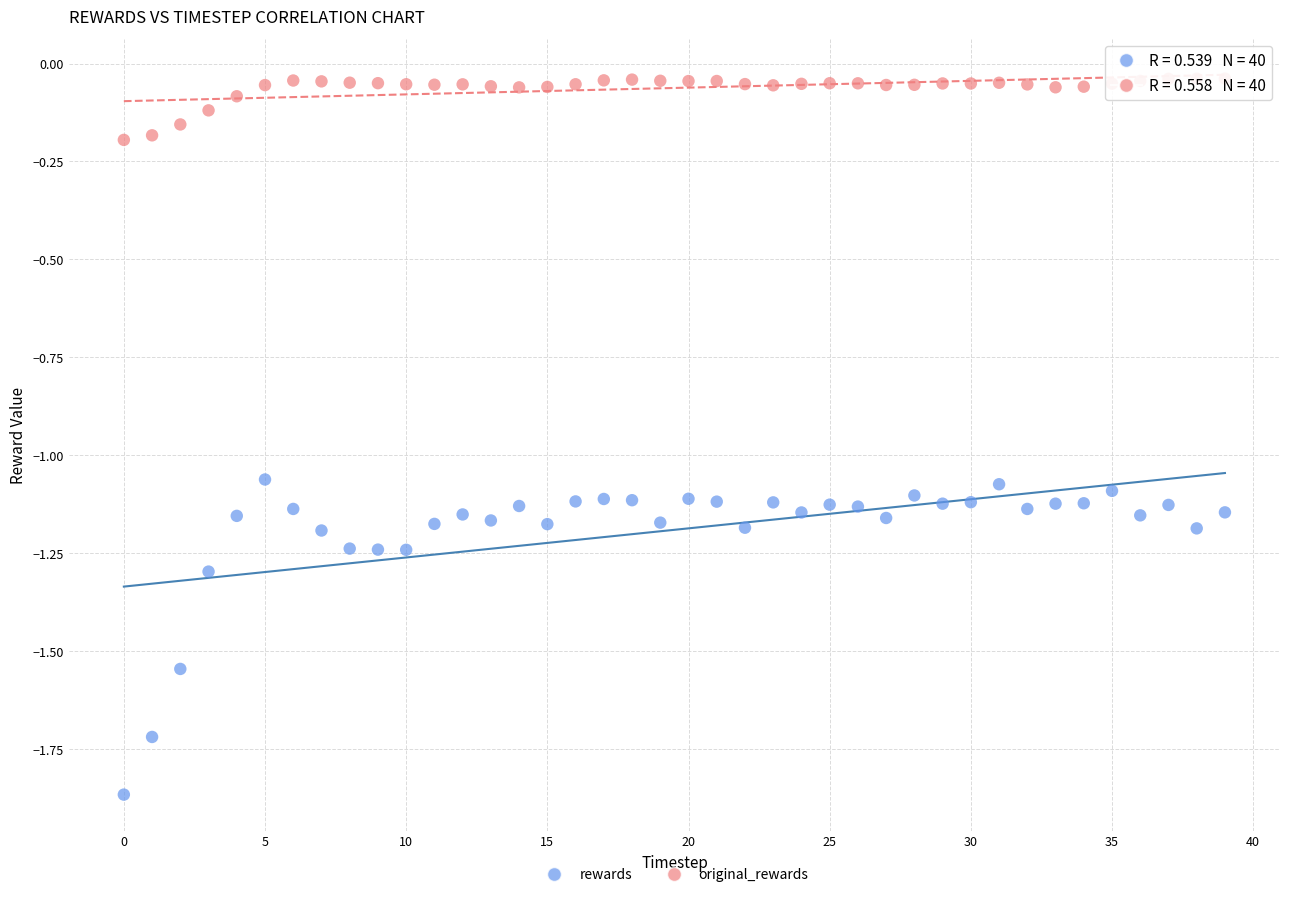

Which series contains the lowest Y value?

rewards